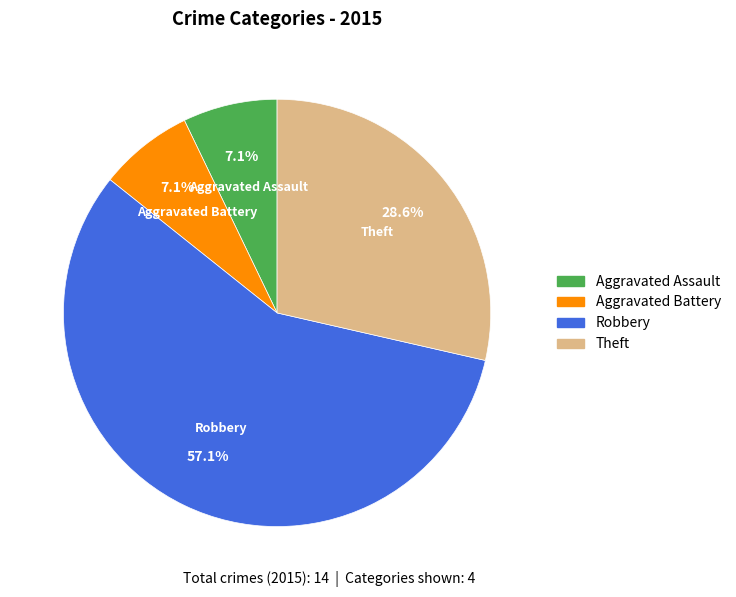

Is there a majority slice in this chart?

Yes